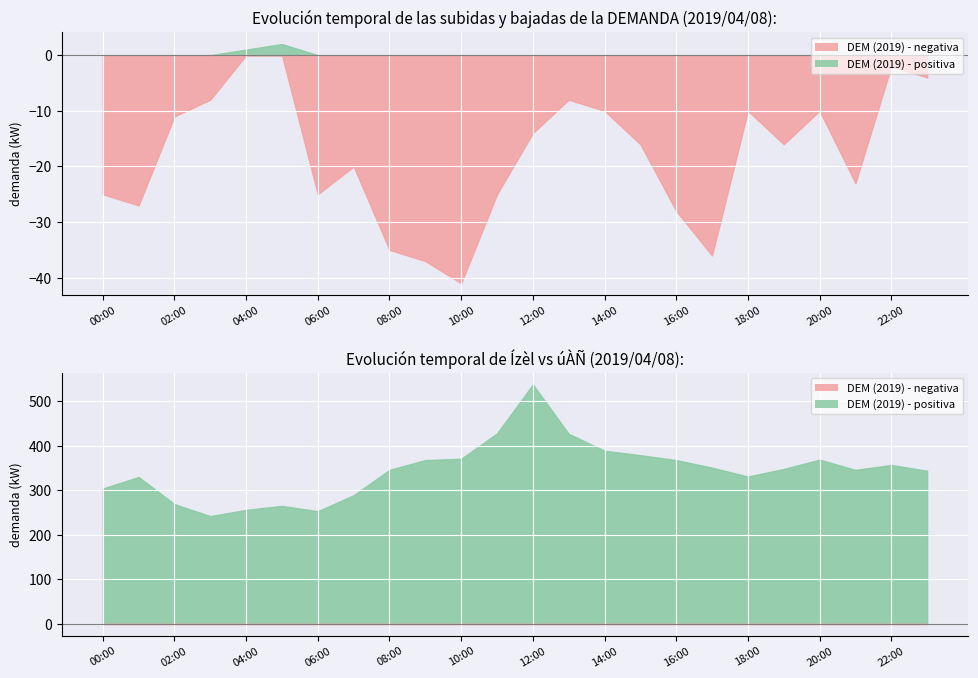

What is the label of the 10th point from the left?

09:00